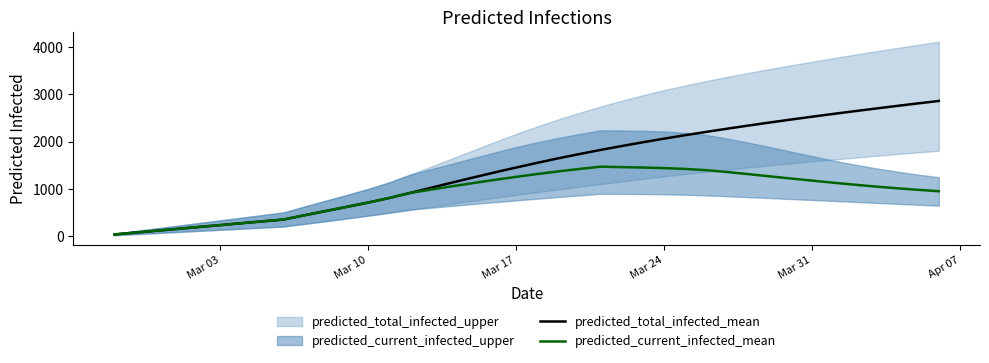

What is the maximum value for predicted_total_infected_mean?

2858